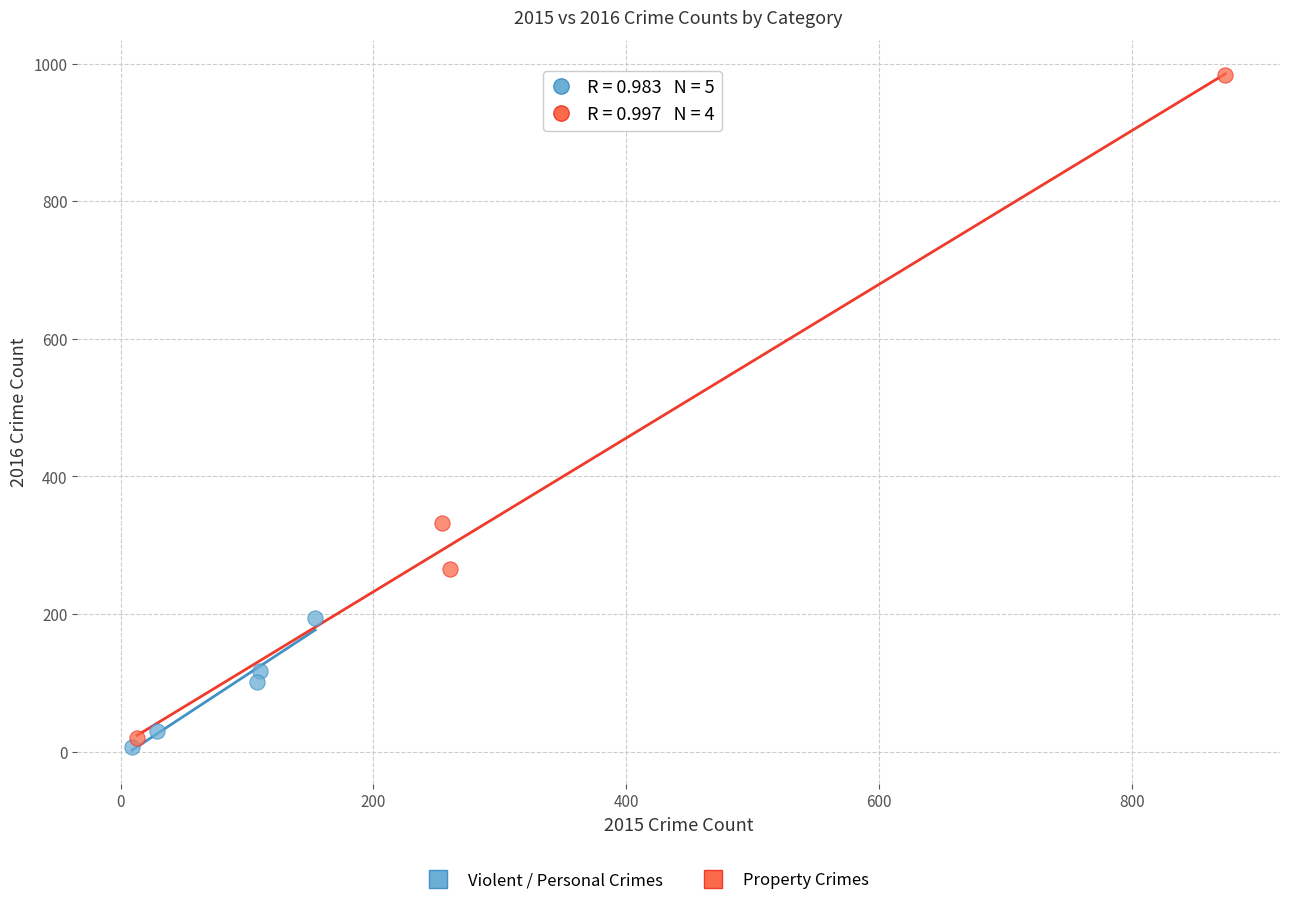

Which series has the widest spread of Y values?

Property Crimes